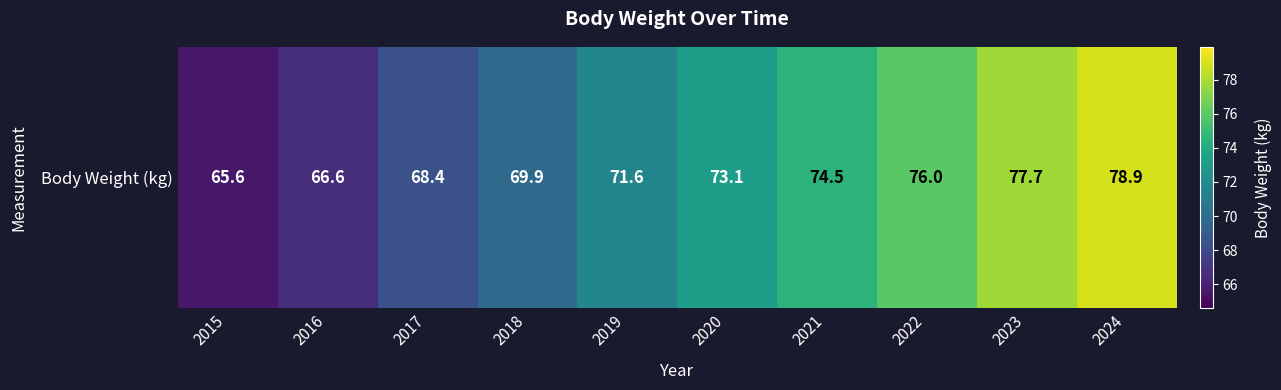

How many data points are less than 73?

5